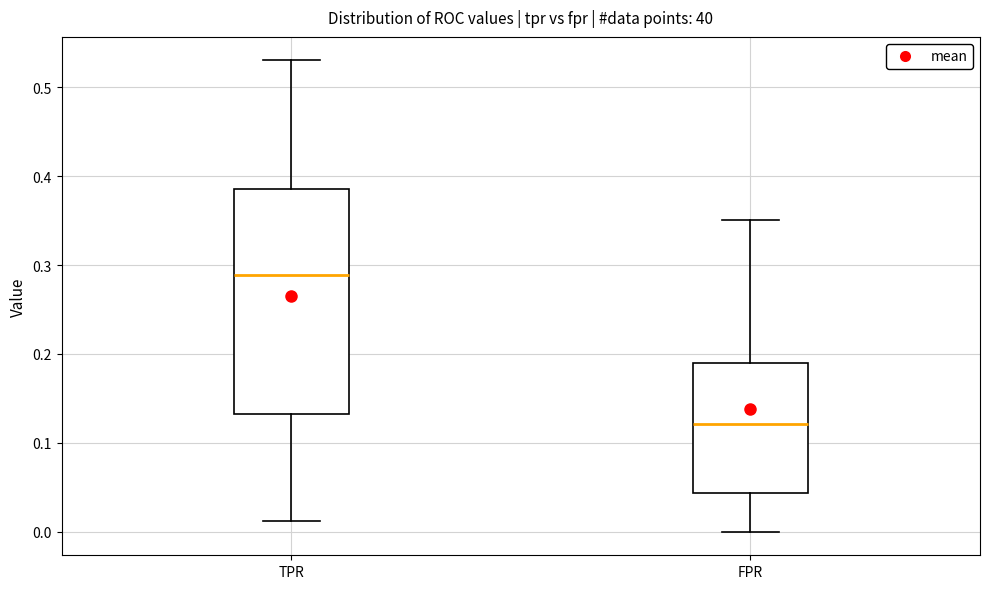

Reading left to right, read every box against the y-axis: the position of its median line, the range the box covers, and the ends of its whiskers. The values are not printed on the chart, so give them approximately, as read against the axis.

TPR: median 0.29, box 0.13 to 0.39, whiskers 0.01 to 0.53
FPR: median 0.12, box 0.04 to 0.19, whiskers 0.00 to 0.35